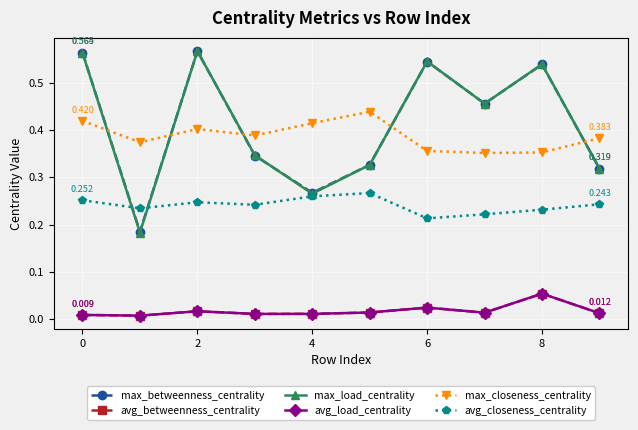

How many lines are shown in the chart?

6